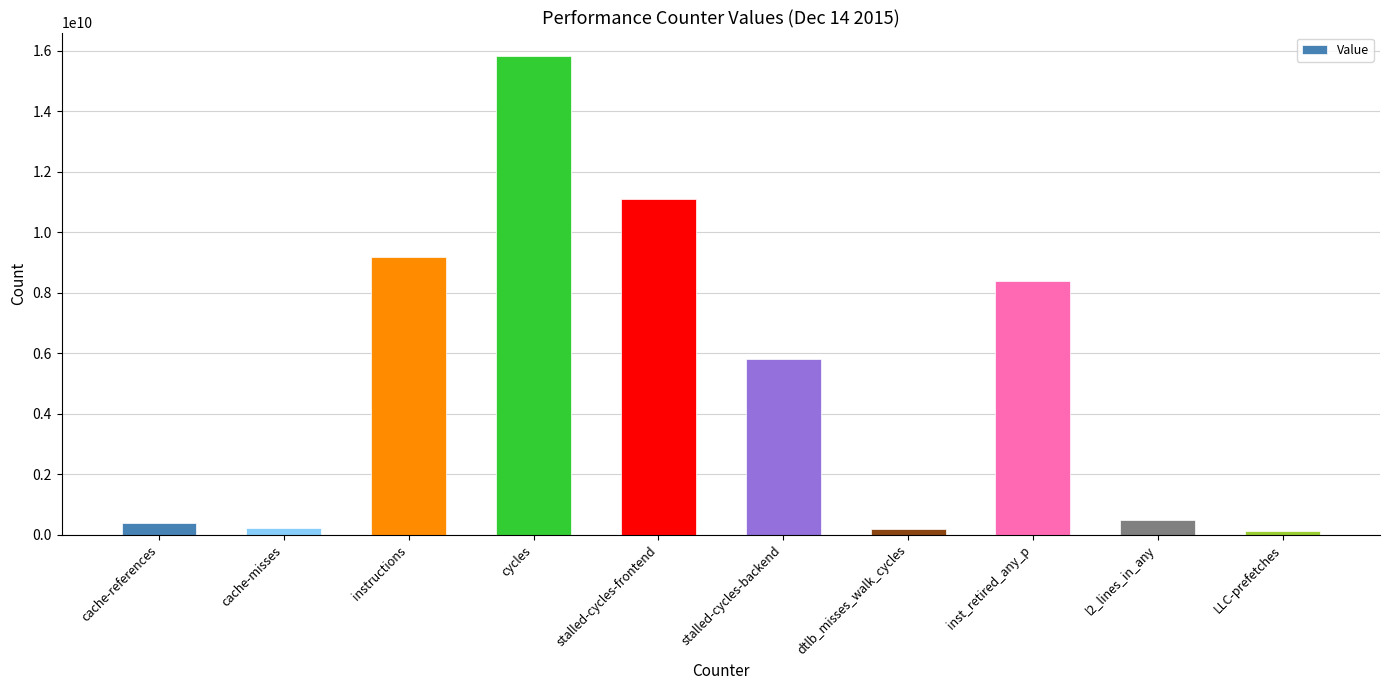

What is the sum of all values?

51707627218